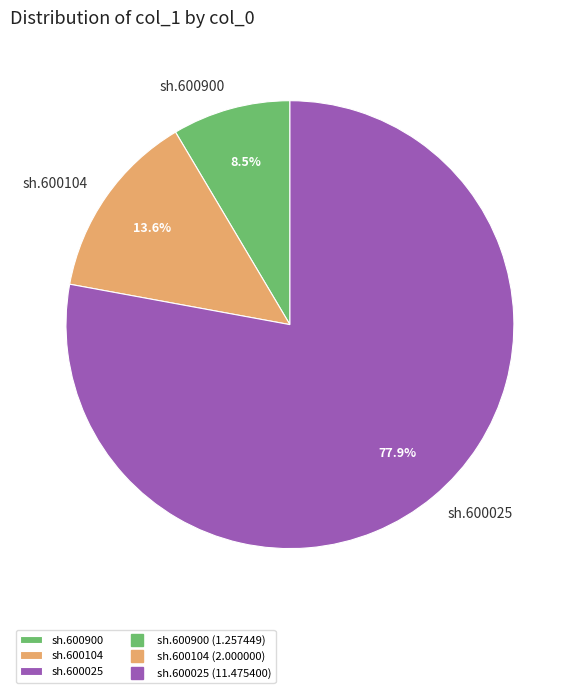

Is the sum of sh.600900 and sh.600104 greater than half?

No